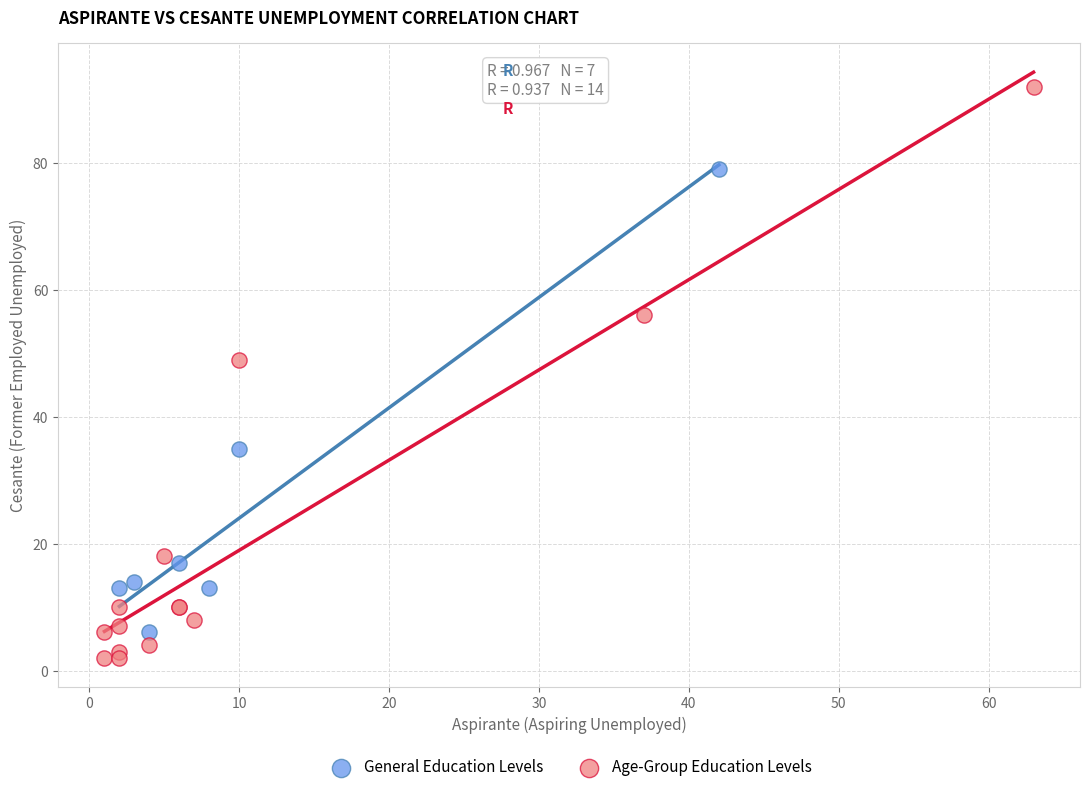

Which series reaches the minimum Y coordinate?

Age-Group Education Levels